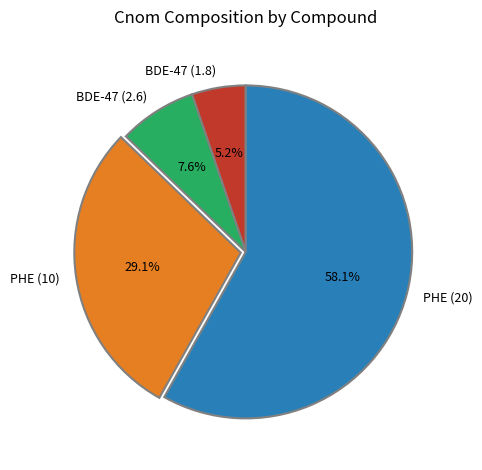

Which slice is the smallest?

BDE-47 (1.8)